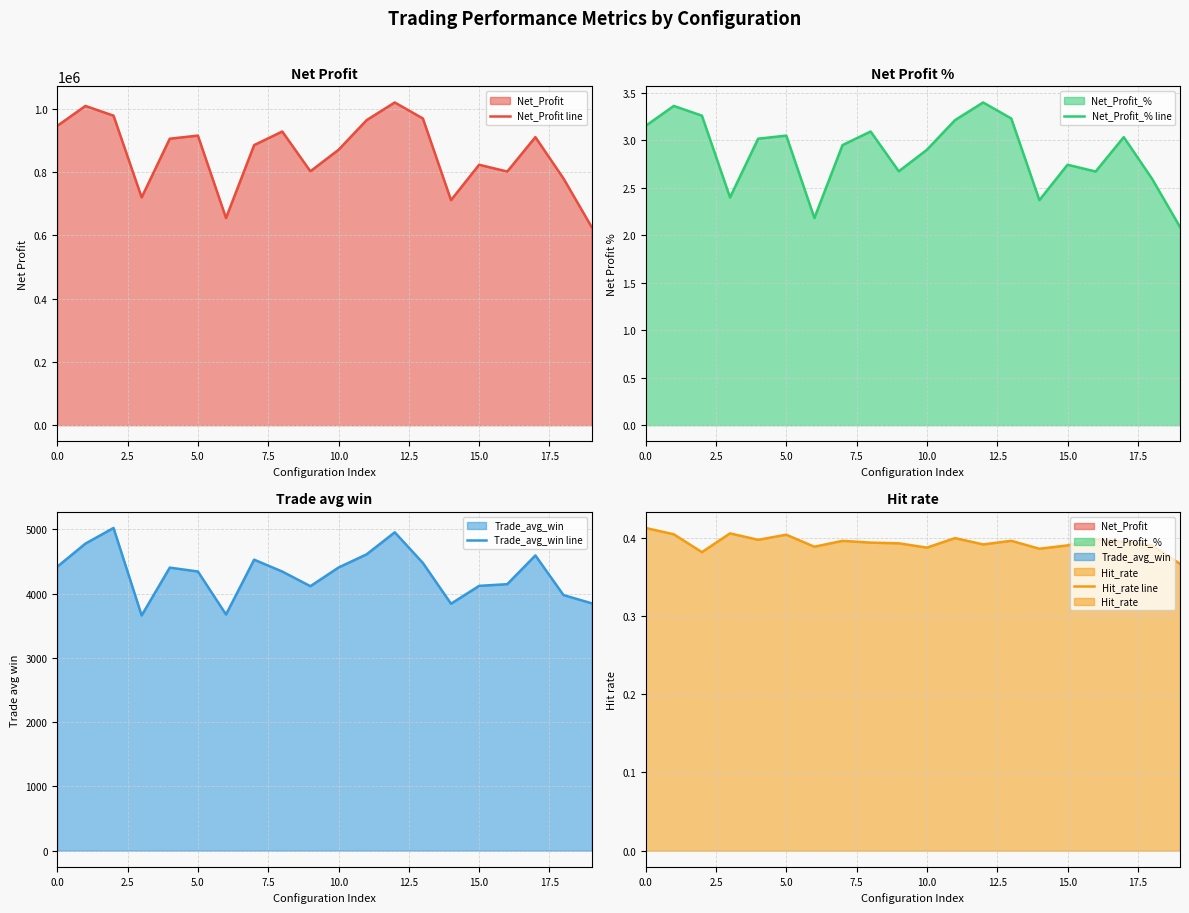

At how many categories does at least one series exceed 614272?

20